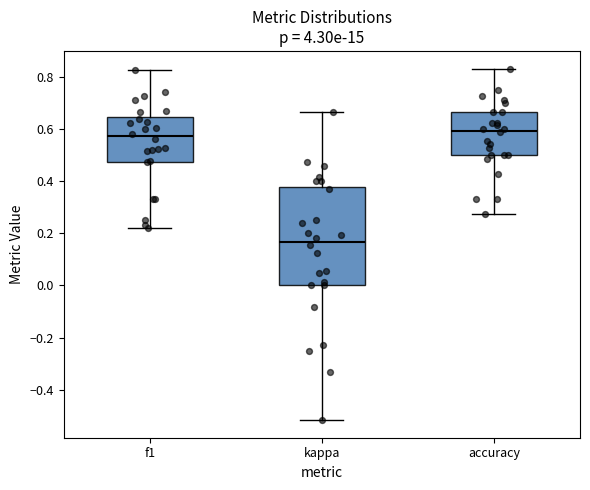

Reading left to right, transcribe this box plot: for each box, give where its median line is, the range the box spans, and where its two whiskers end, as read against the y-axis. The values are not printed on the chart, so give them approximately, as read against the axis.

f1: median 0.58, box 0.48 to 0.64, whiskers 0.22 to 0.82
kappa: median 0.16, box 0.00 to 0.38, whiskers -0.52 to 0.66
accuracy: median 0.60, box 0.50 to 0.66, whiskers 0.28 to 0.84